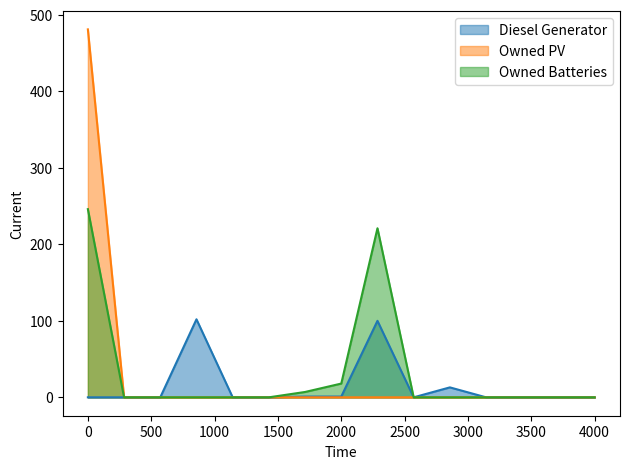

True or false: Owned PV line has more than 0 points higher than both neighbors.

False